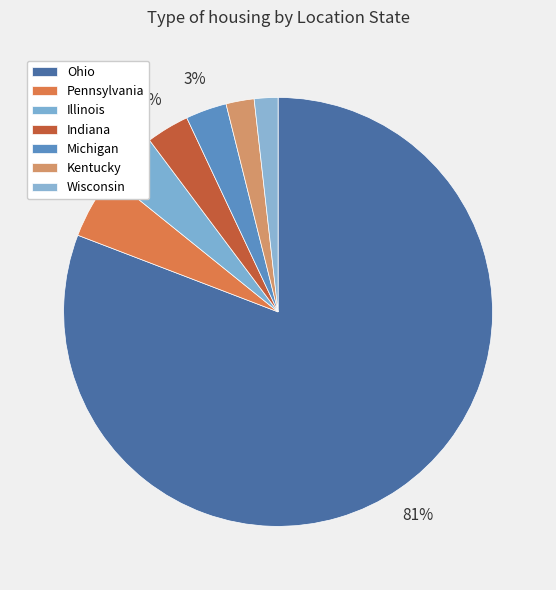

True or false: Michigan accounts for 12% of the total.

False